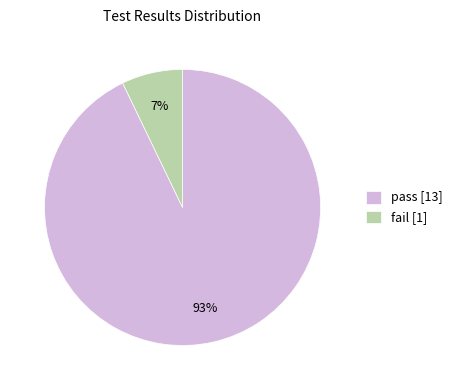

Does fail represent more than half of the total?

No